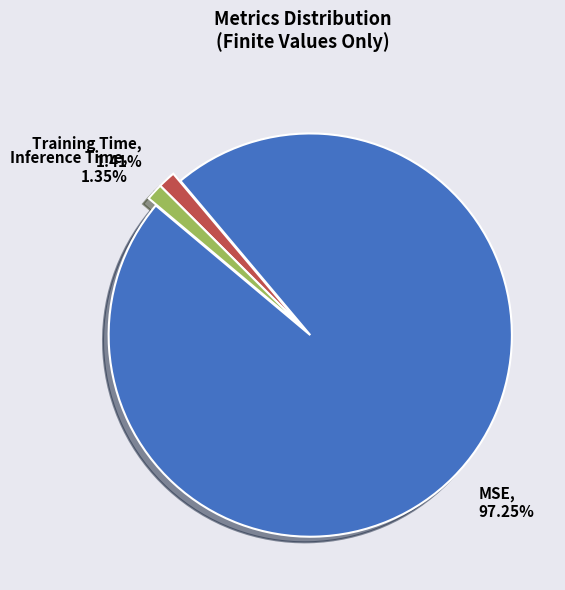

What percentage is the Inference Time slice, to the nearest percent?

1%